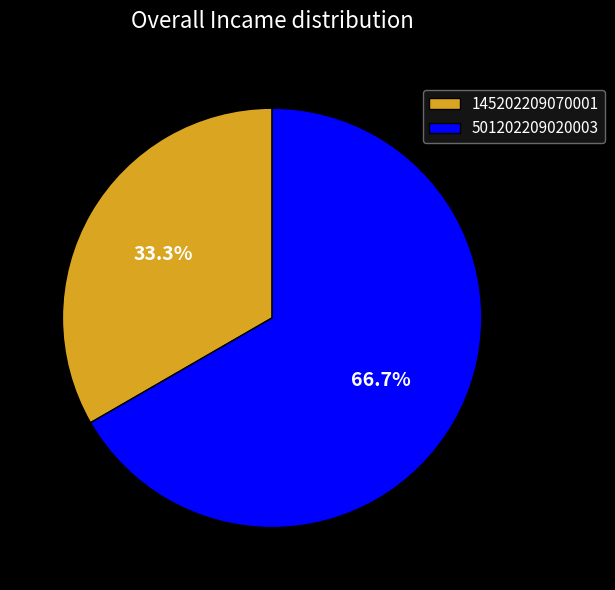

To the nearest percent, what percentage of the pie is 145202209070001?

33%